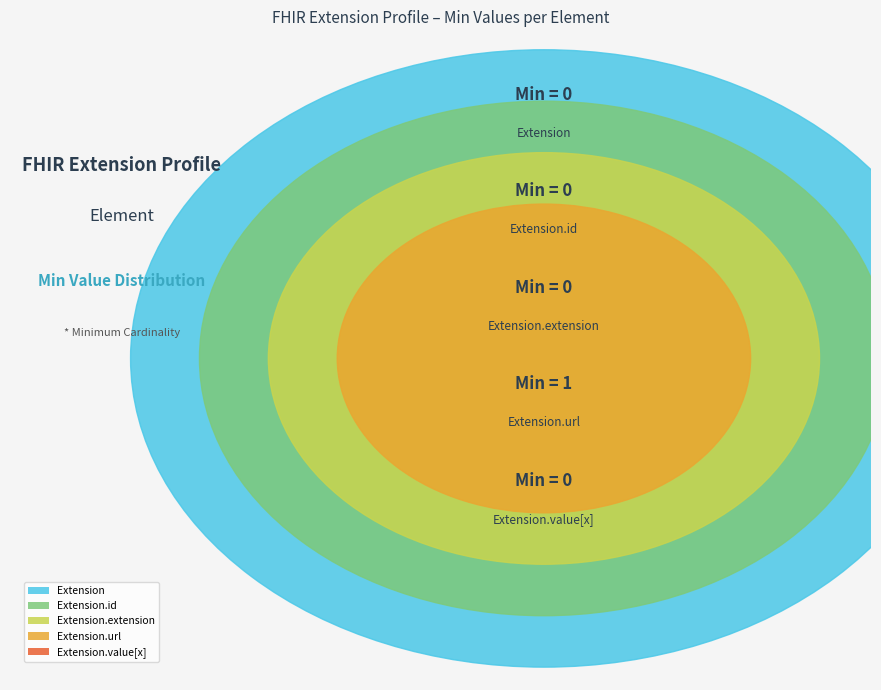

Does Extension.extension represent more than half of the total?

No